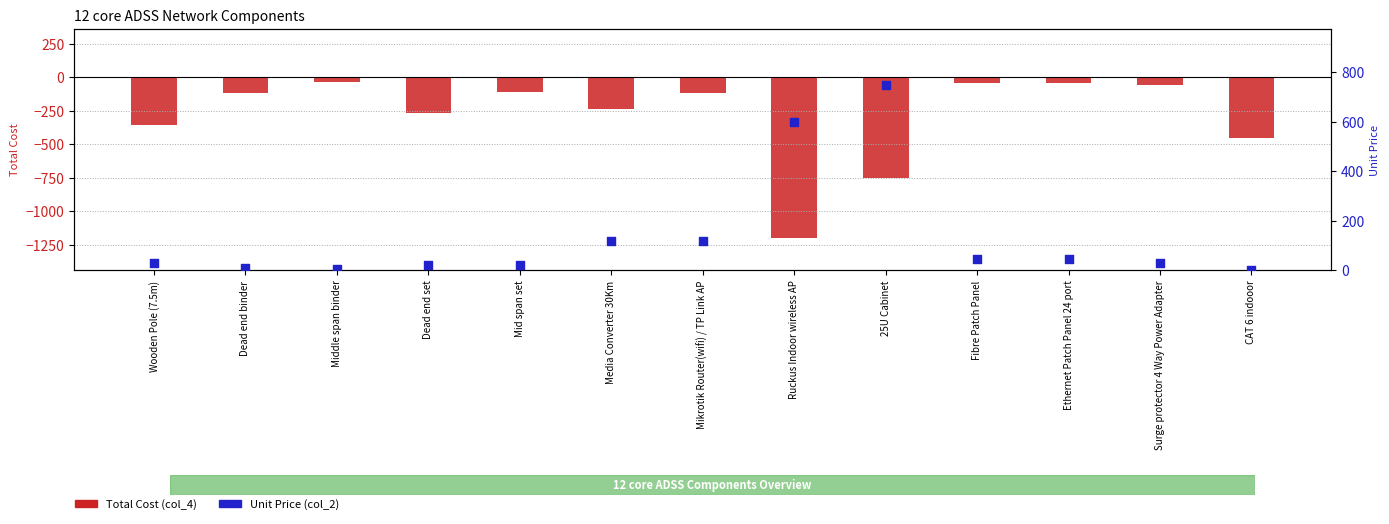

What are all the series names shown in the legend?

Total Cost (col_4), Unit Price (col_2)